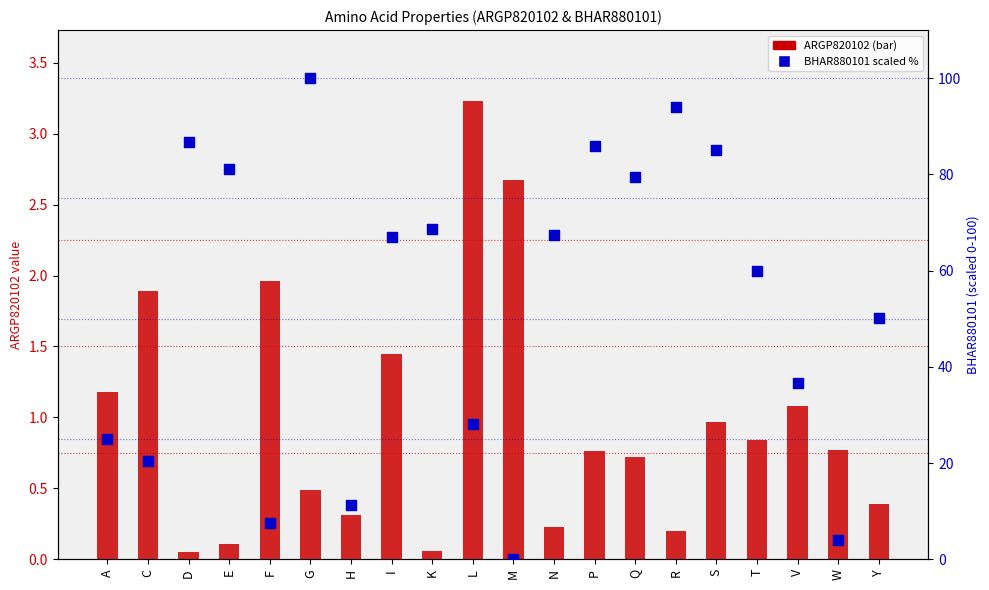

At how many categories does at least one series exceed 95?

1